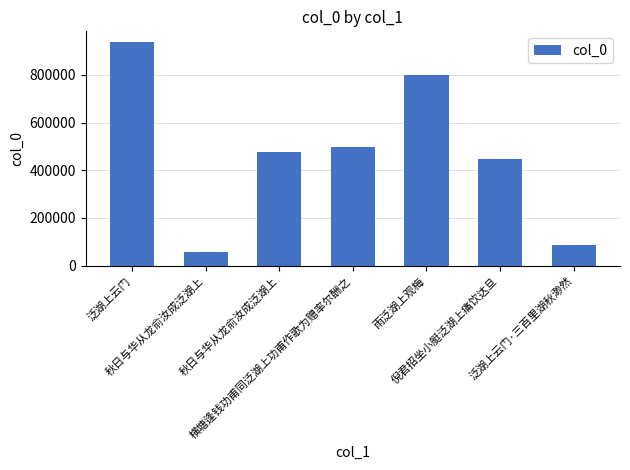

Count the number of data series in this chart.

1